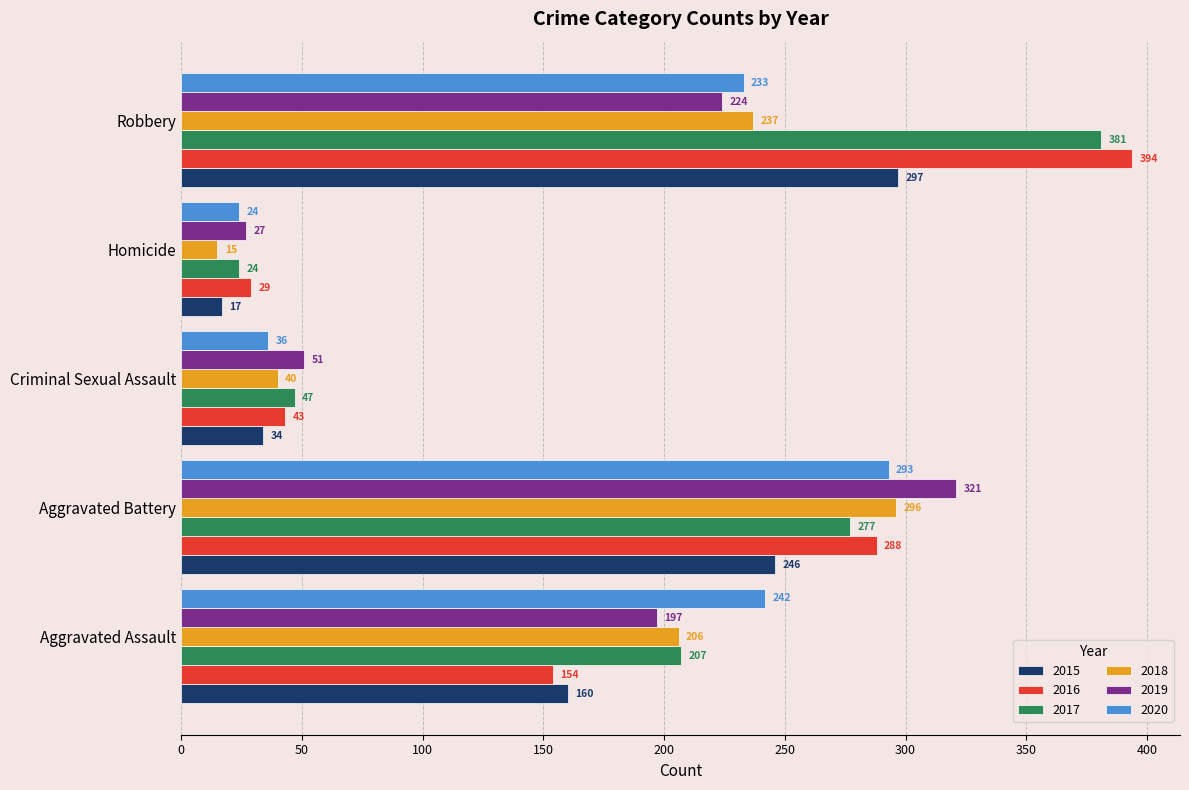

The value of 2016 at Aggravated Assault is 210. True or false?

False